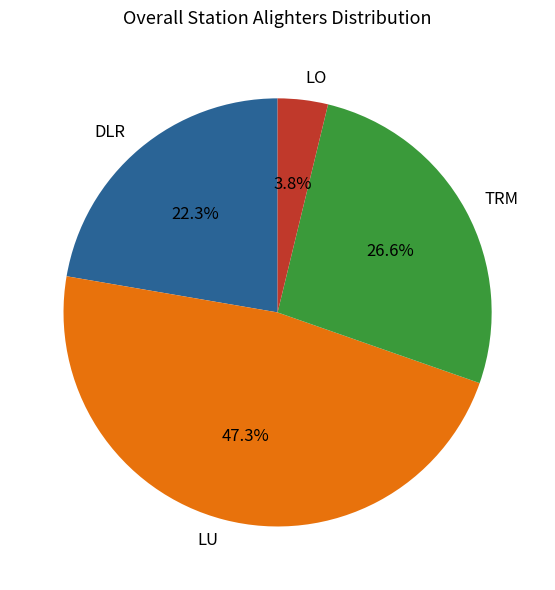

Does TRM account for over 50% of the chart?

No